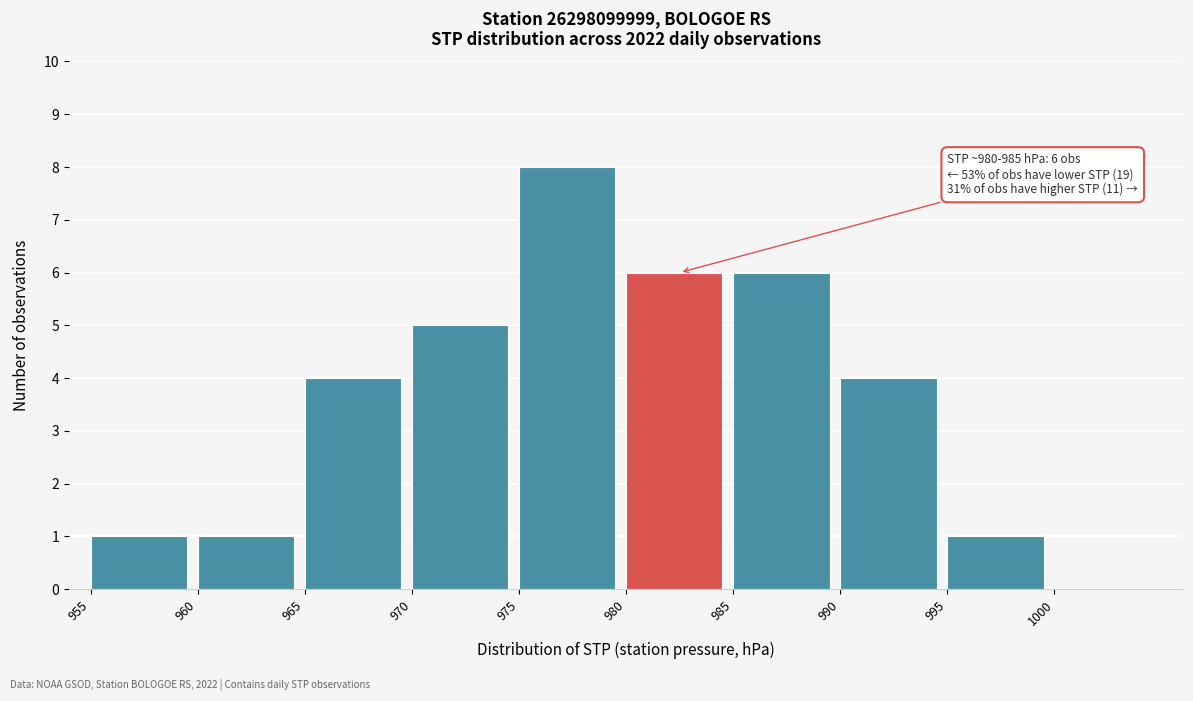

Over which range of the x-axis is the bar tallest?

975 to 980